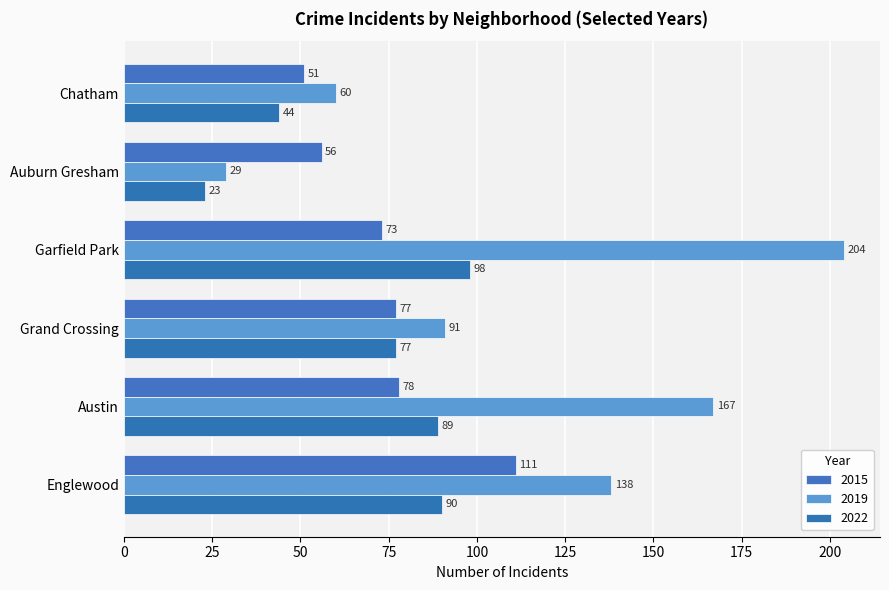

True or false: 2015 has a value of 73 at Garfield Park.

True